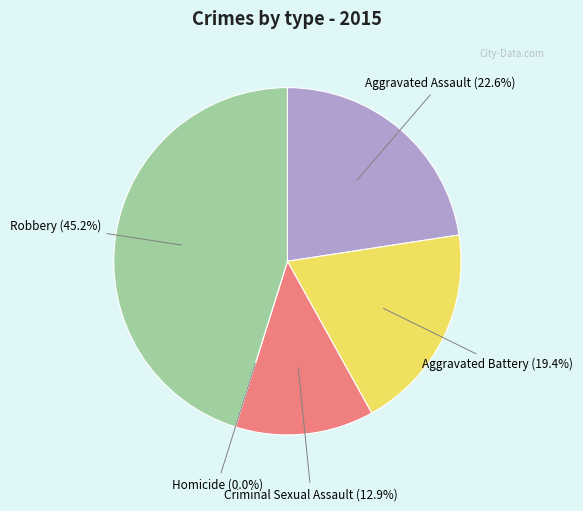

What percentage is the Aggravated Battery slice, to the nearest percent?

19%